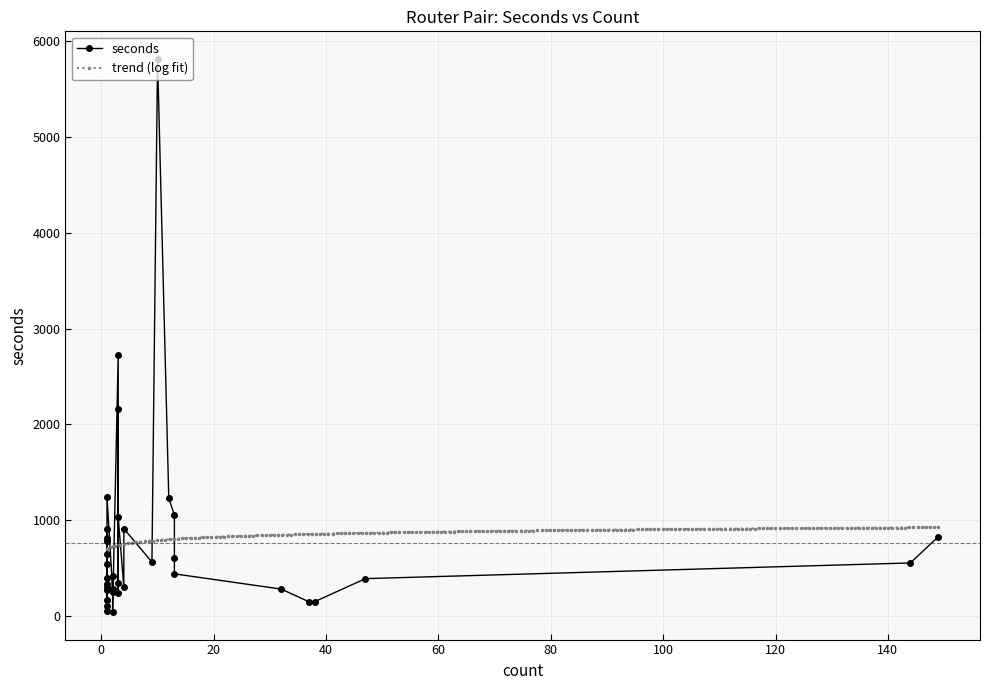

How many lines are shown in the chart?

2